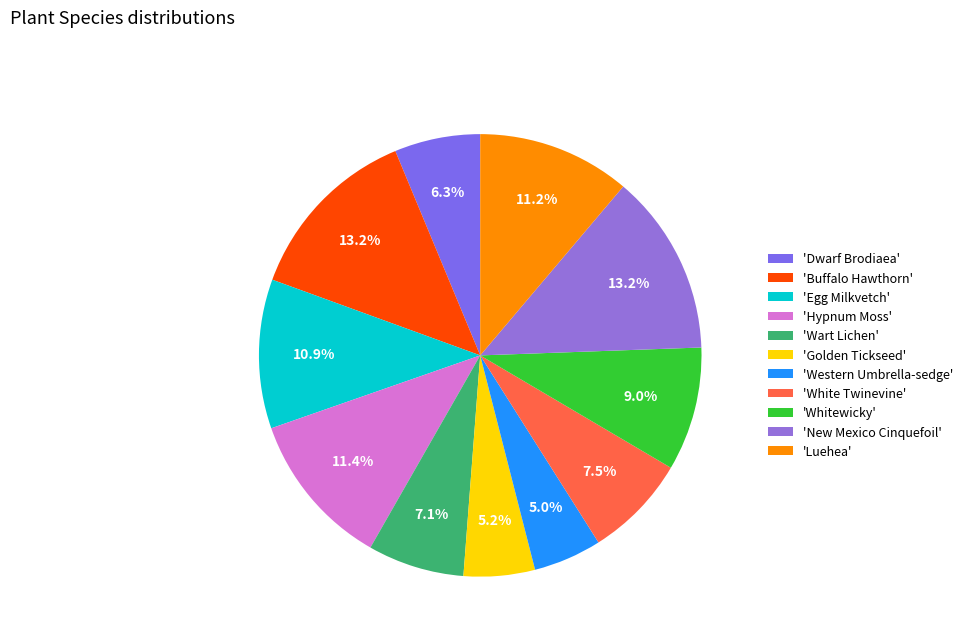

How many segments does this pie chart have?

11